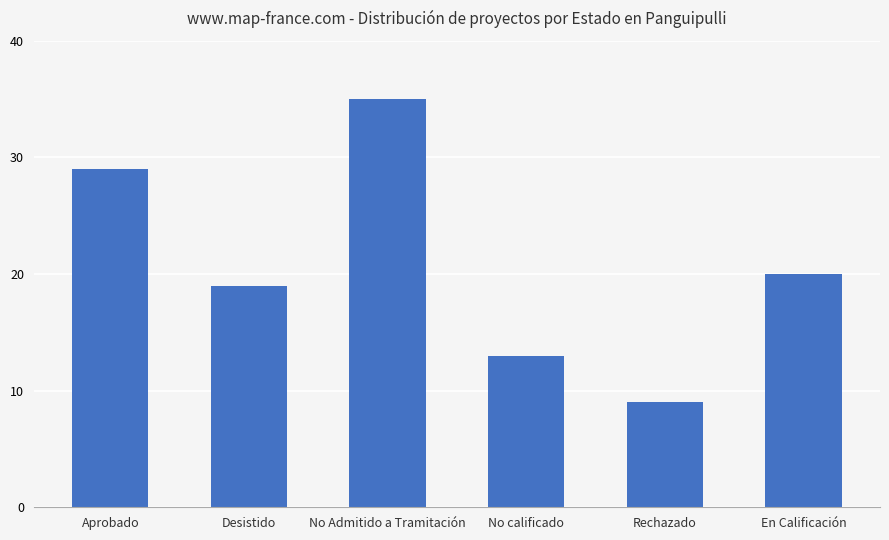

Reading right to left, transcribe all the data shown in this chart.

20	9	13	35	19	29